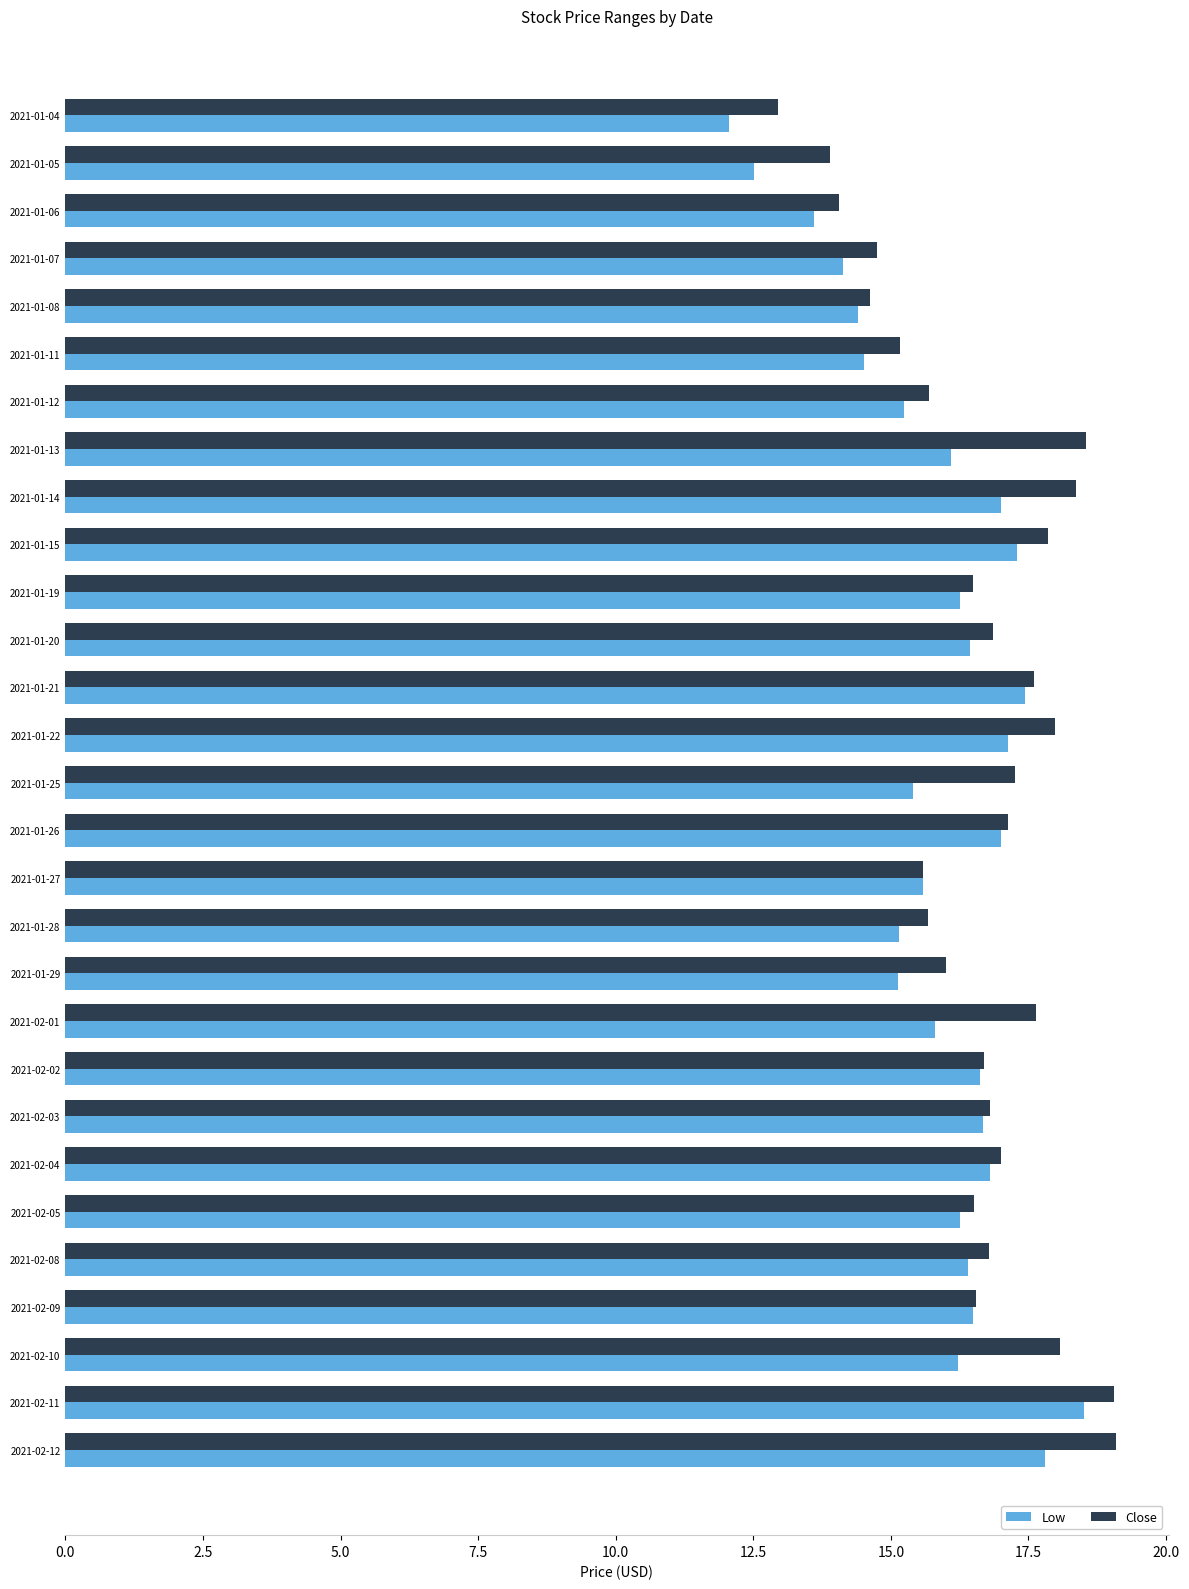

What is the difference between the second highest and second lowest values in the Close series?

5.1